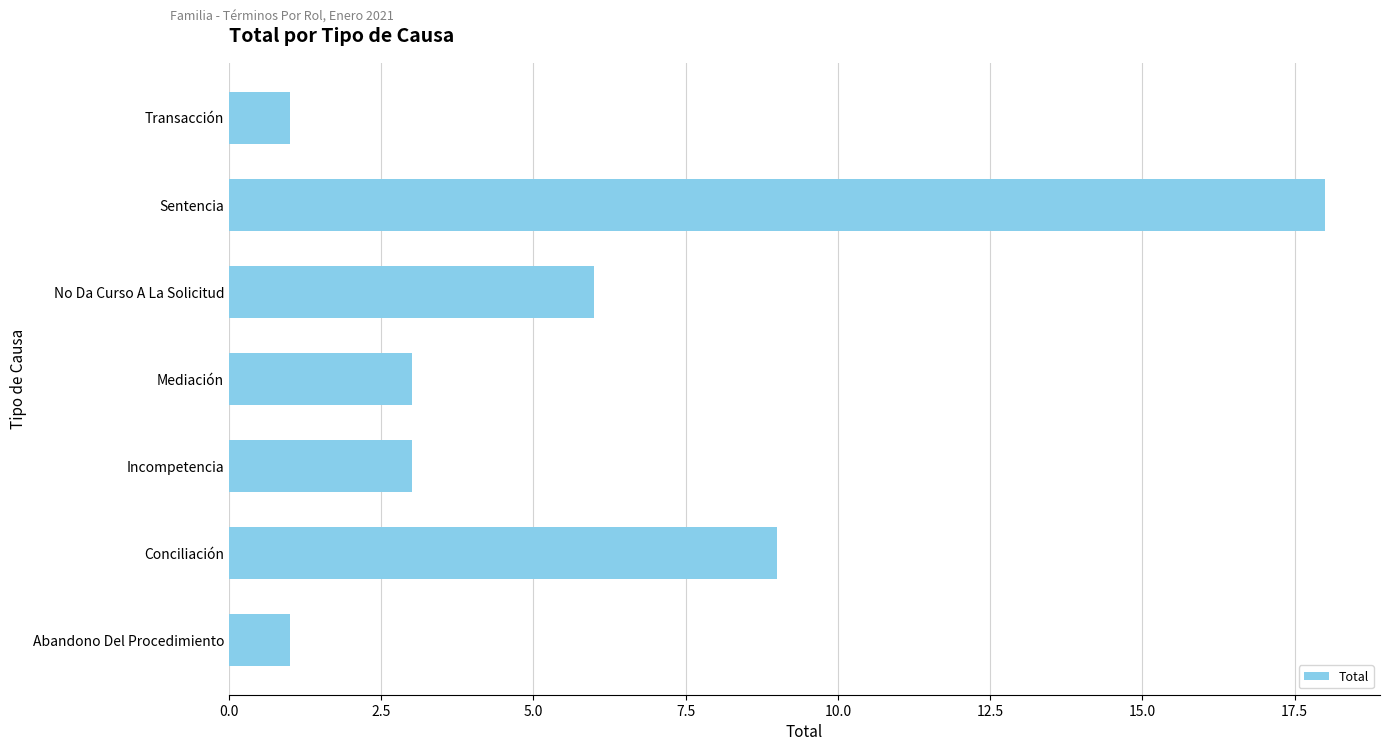

Reading bottom to top, extract all data points from this chart.

Abandono Del Procedimiento=1	Conciliación=9	Incompetencia=3	Mediación=3	No Da Curso A La Solicitud=6	Sentencia=18	Transacción=1